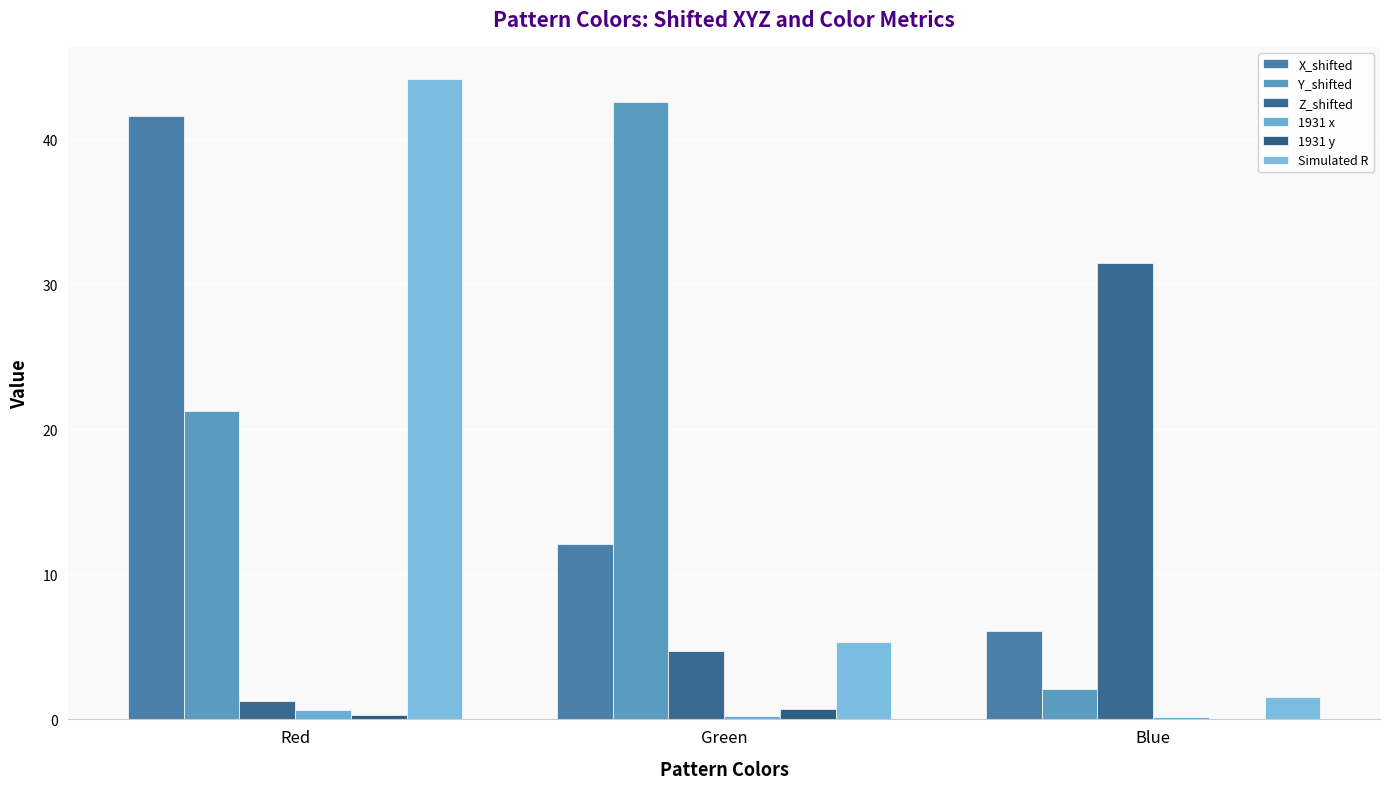

List the series in order of their peak value, highest first.

Simulated R, Y_shifted, X_shifted, Z_shifted, 1931 y, 1931 x